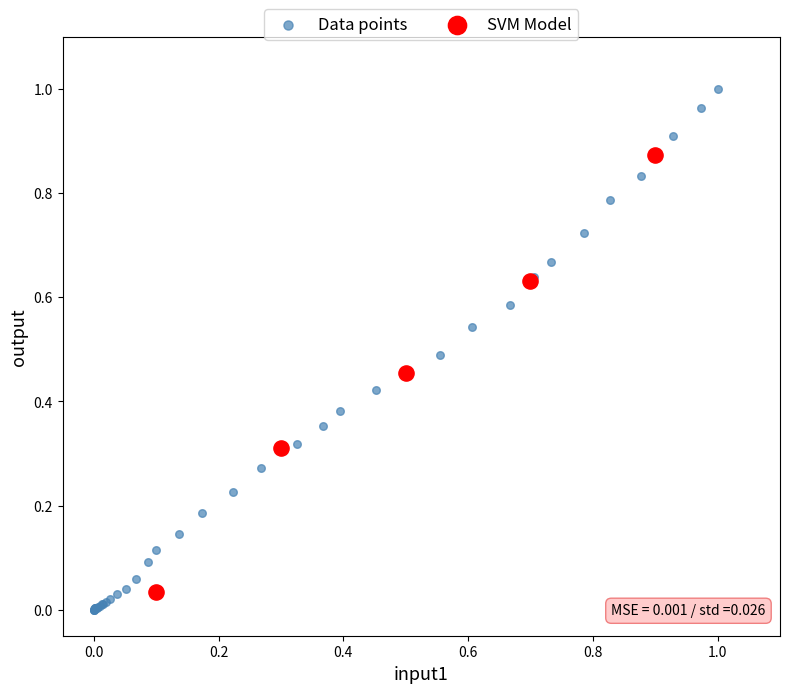

Which series has the widest spread of Y values?

Data points